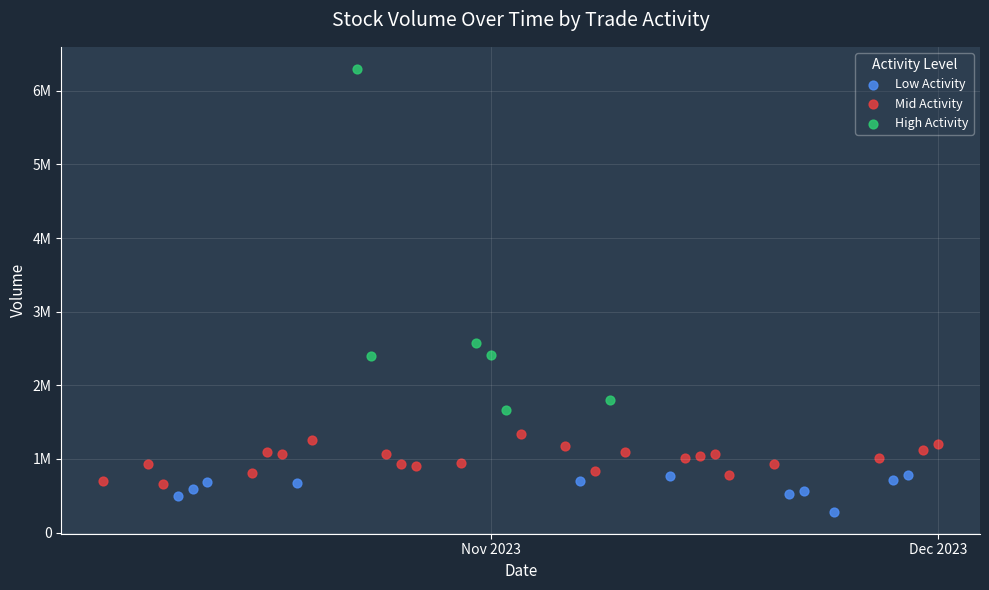

What are all the series names shown in the legend?

Low Activity, Mid Activity, High Activity